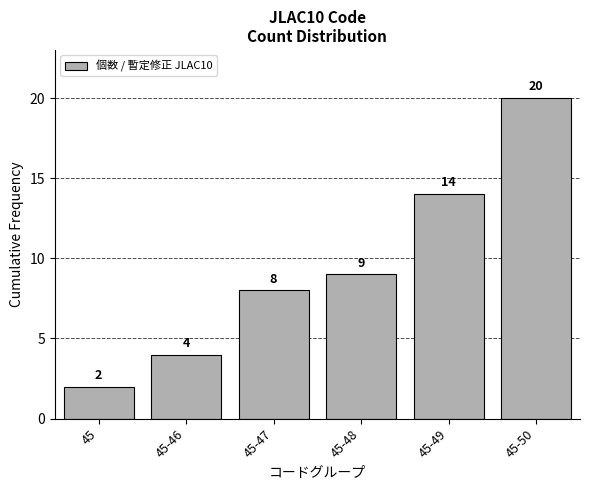

Reading right to left, what are all the values shown in this chart?

20	14	9	8	4	2